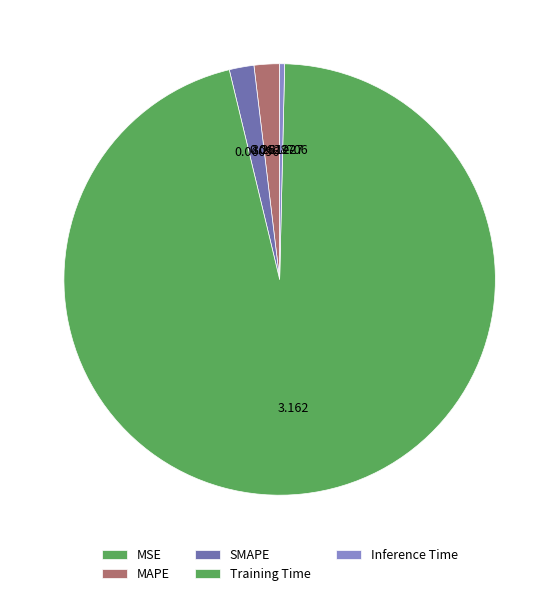

How many slices are in this pie chart?

5